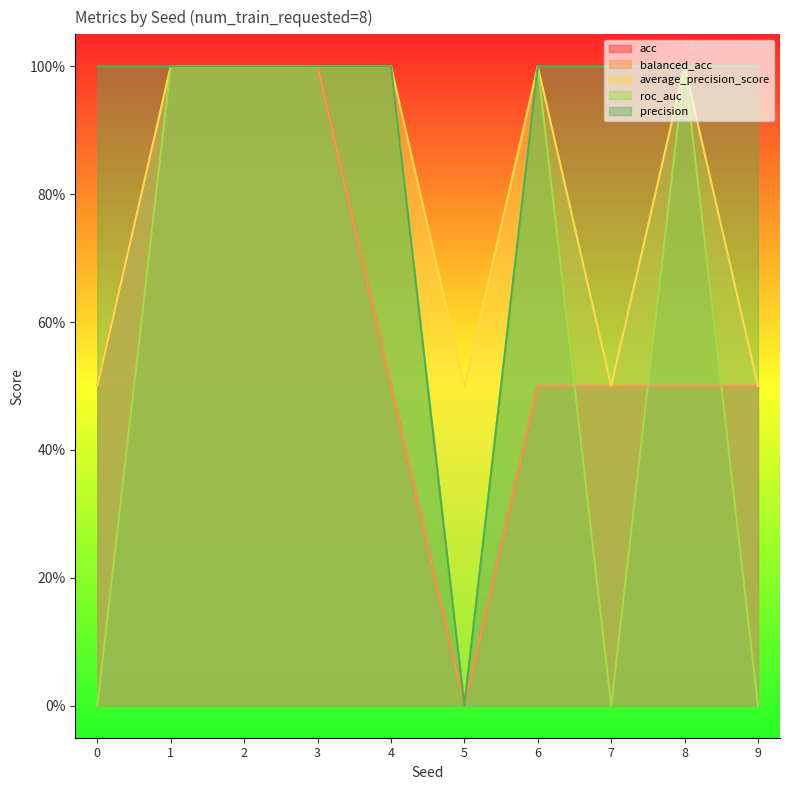

Is it true that acc equals 0.5 at 9?

True